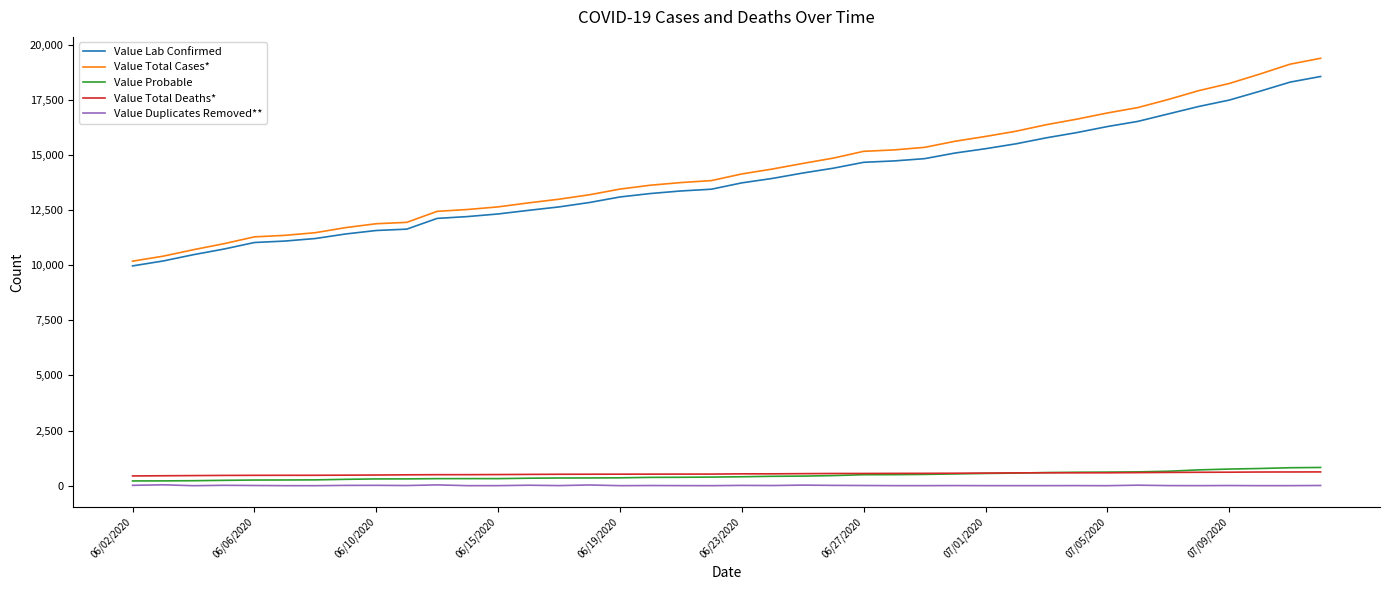

True or false: Value Duplicates Removed** and Value Lab Confirmed intersect in this chart.

False